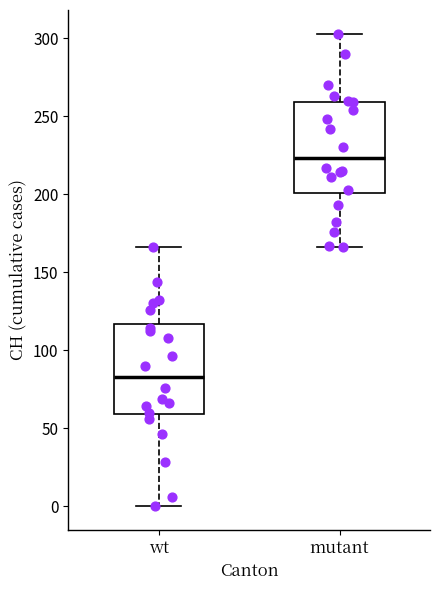

Reading left to right, read every box against the y-axis: the position of its median line, the range the box covers, and the ends of its whiskers. The values are not printed on the chart, so give them approximately, as read against the axis.

wt: median 85, box 60 to 115, whiskers 0 to 165
mutant: median 225, box 200 to 260, whiskers 165 to 305